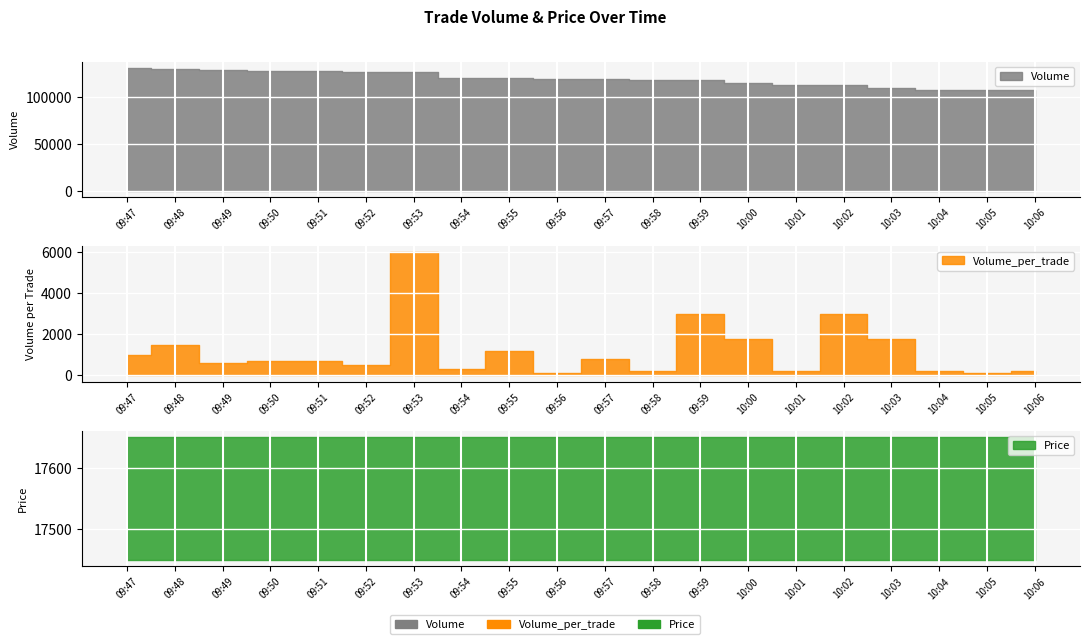

At which category is the sum across all series the highest?

09:47